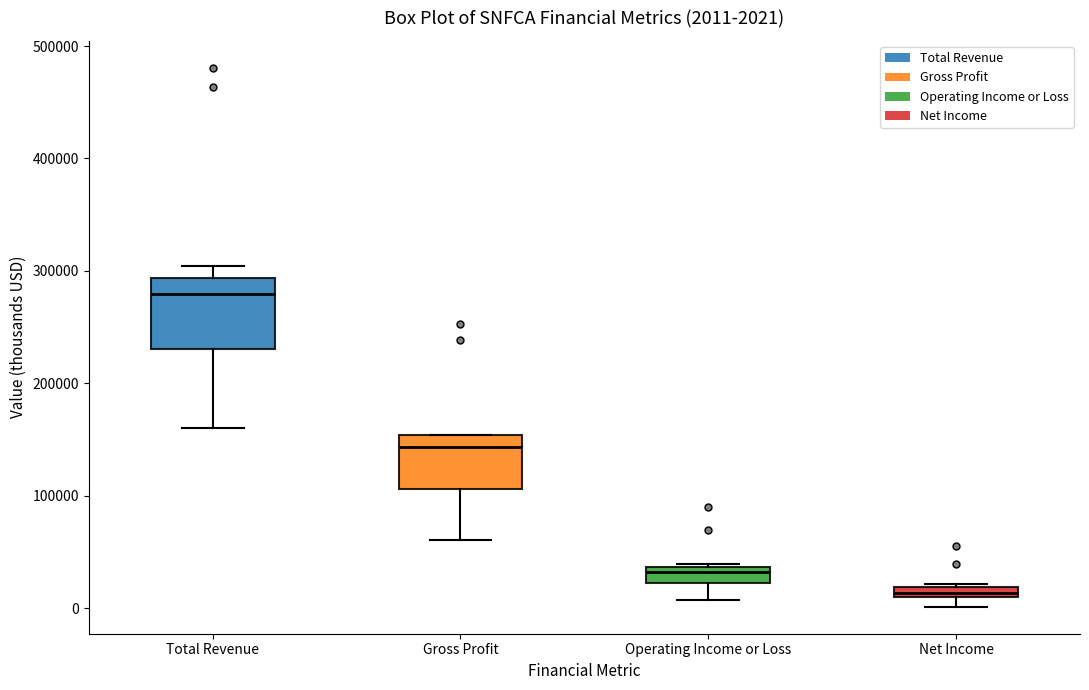

Which box's median line is the highest?

Total Revenue